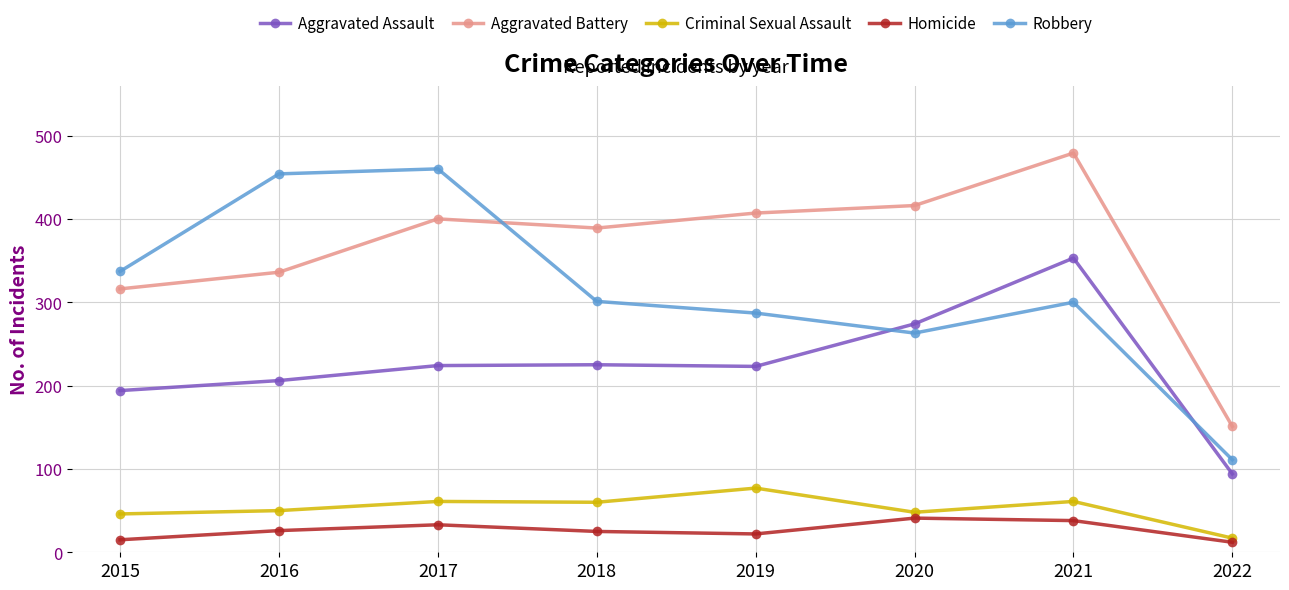

Which series has the widest spread of values?

Robbery